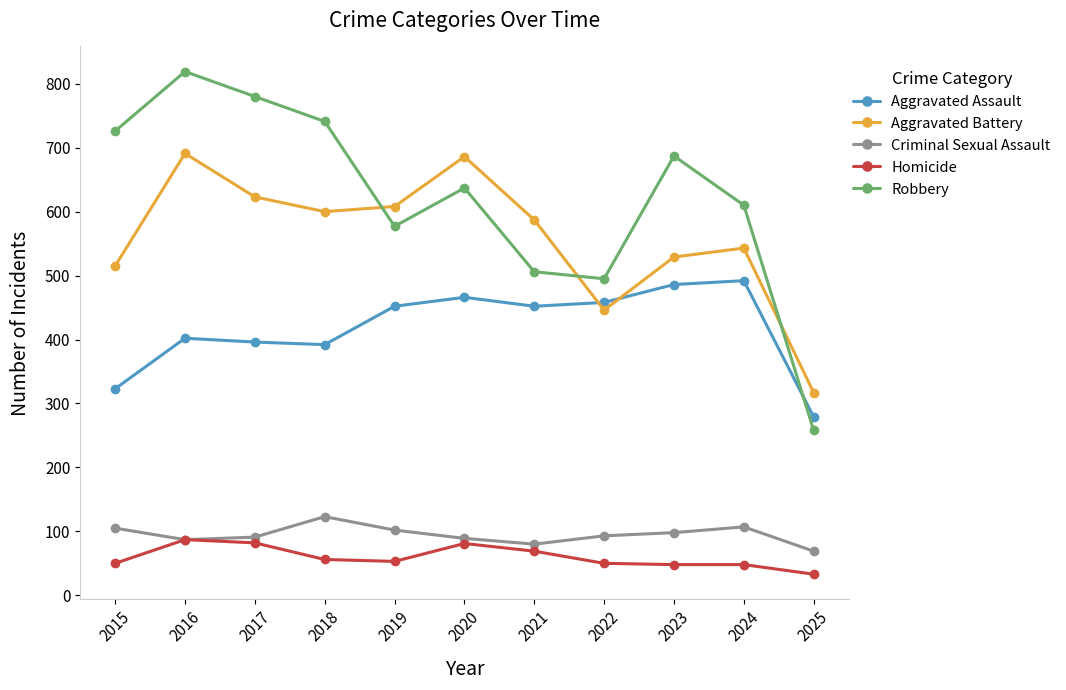

List the series in order of their peak value, lowest first.

Homicide, Criminal Sexual Assault, Aggravated Assault, Aggravated Battery, Robbery